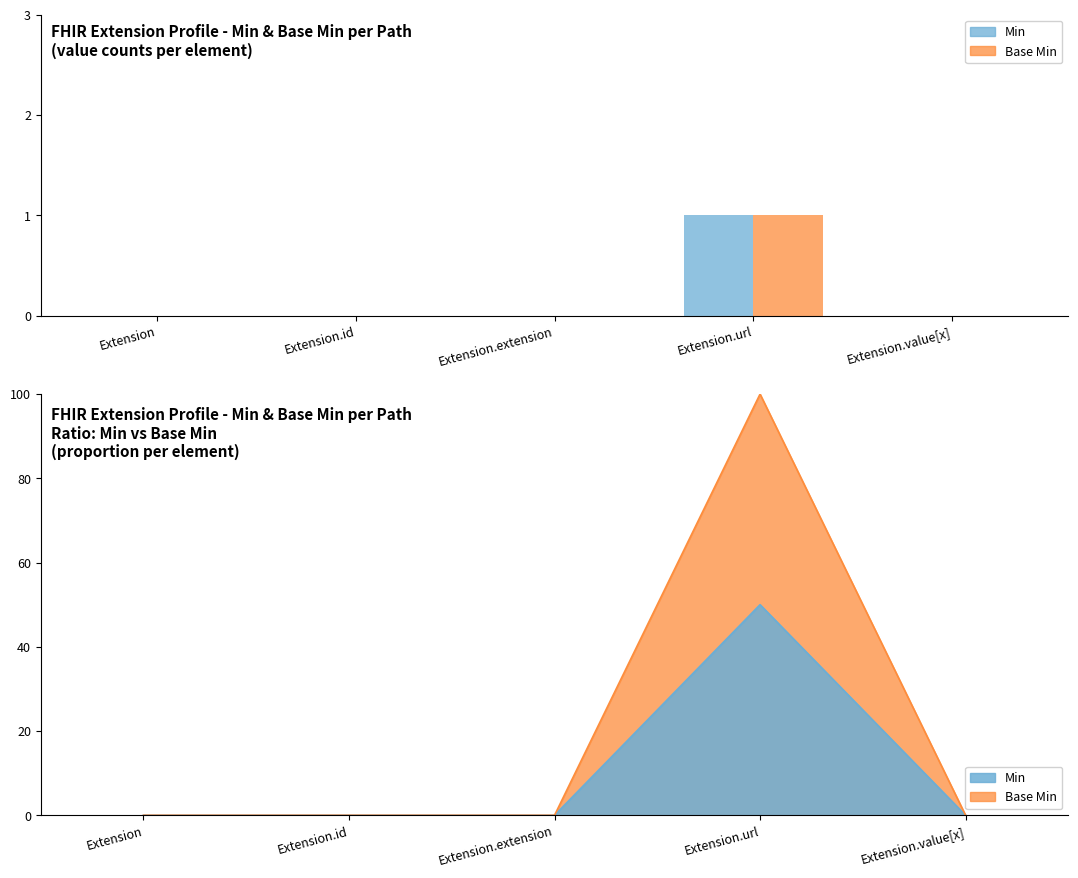

What position from the right is Extension.url?

2